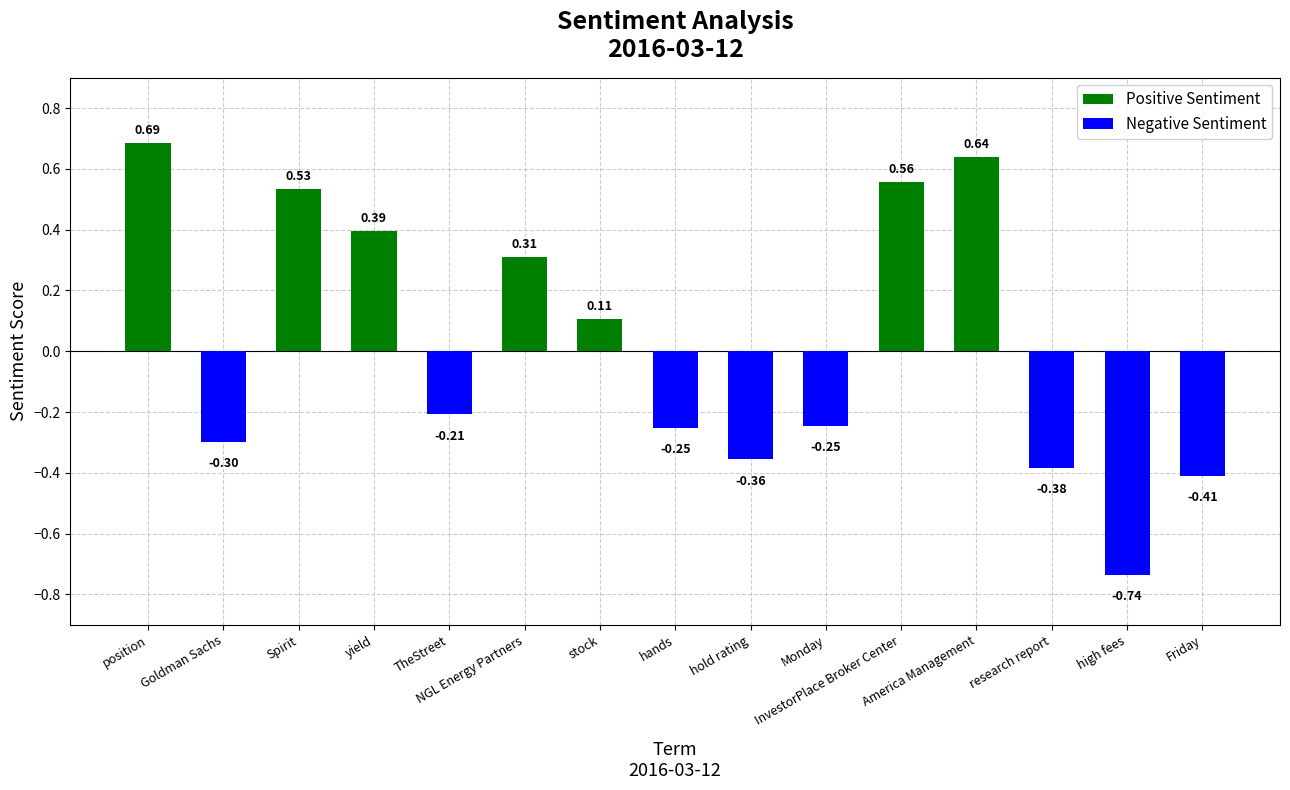

What is the difference between the maximum and second lowest values?

1.1